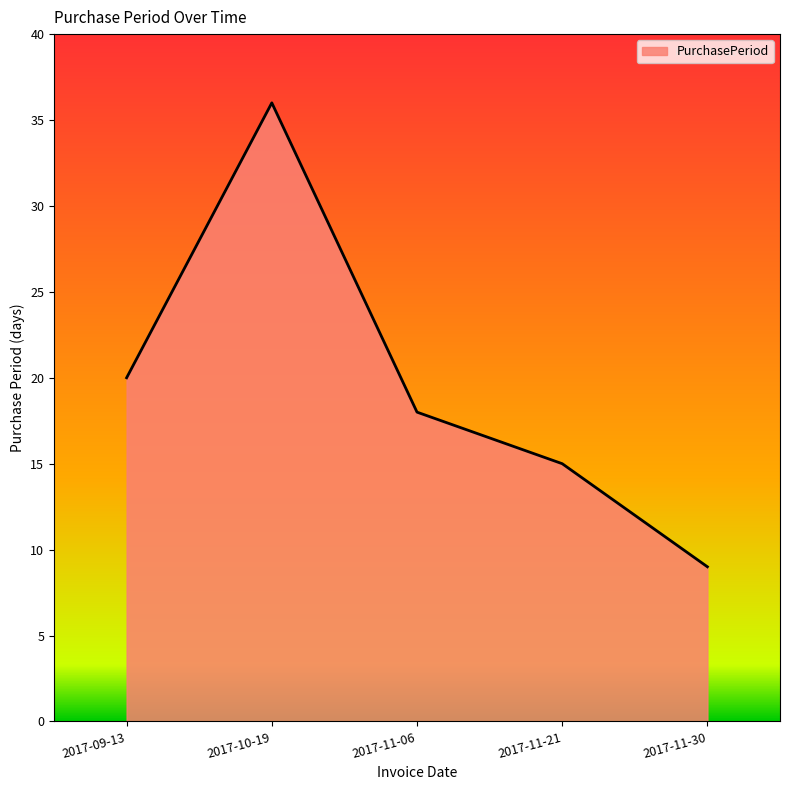

How many distinct data groups are displayed?

1